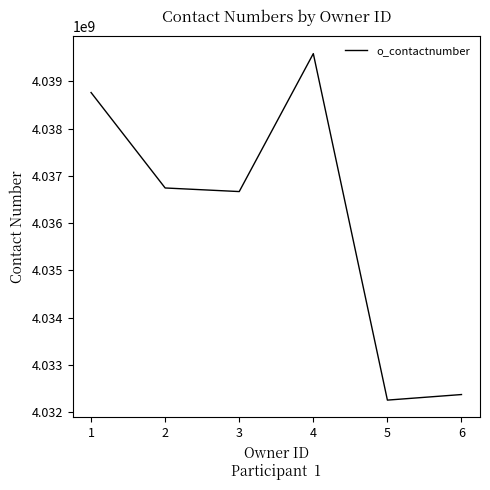

Rank the categories by value from lowest to highest.

5, 6, 3, 2, 1, 4